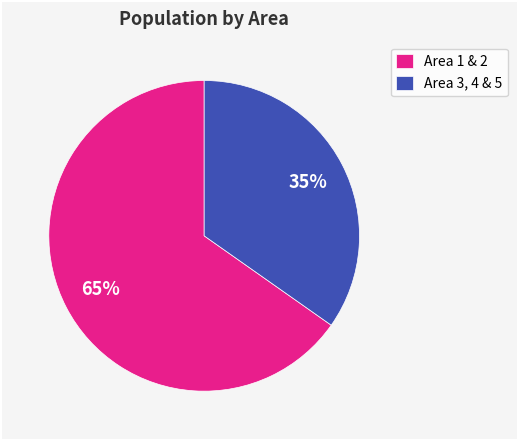

The Area 3, 4 & 5 slice represents 35% of the pie. True or false?

True